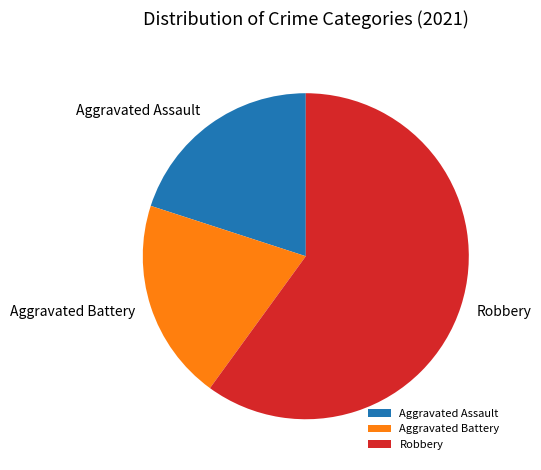

Which category has the biggest portion of the pie?

Robbery